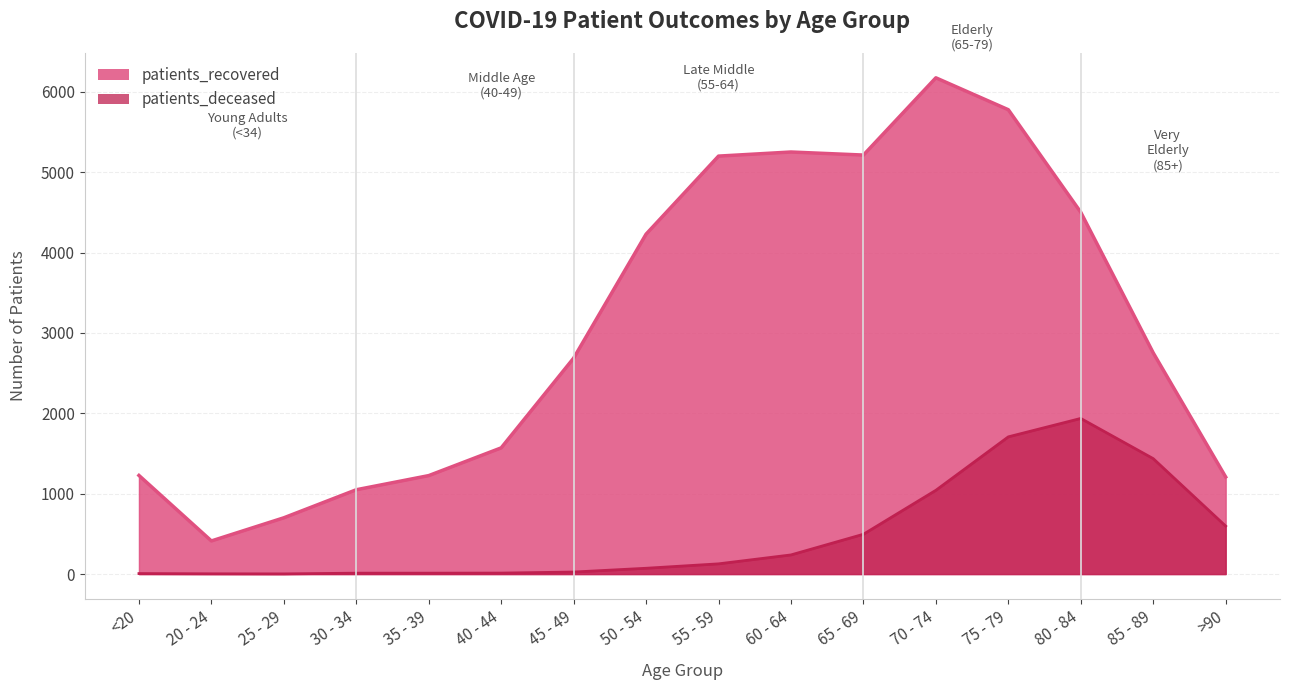

The patients_deceased series shows 528 at 75 - 79. True or false?

False